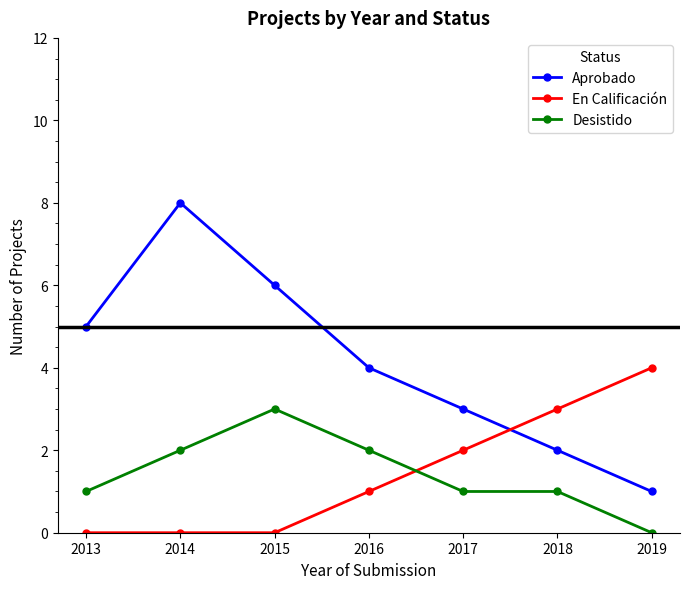

Does the chart have visible grid lines?

No